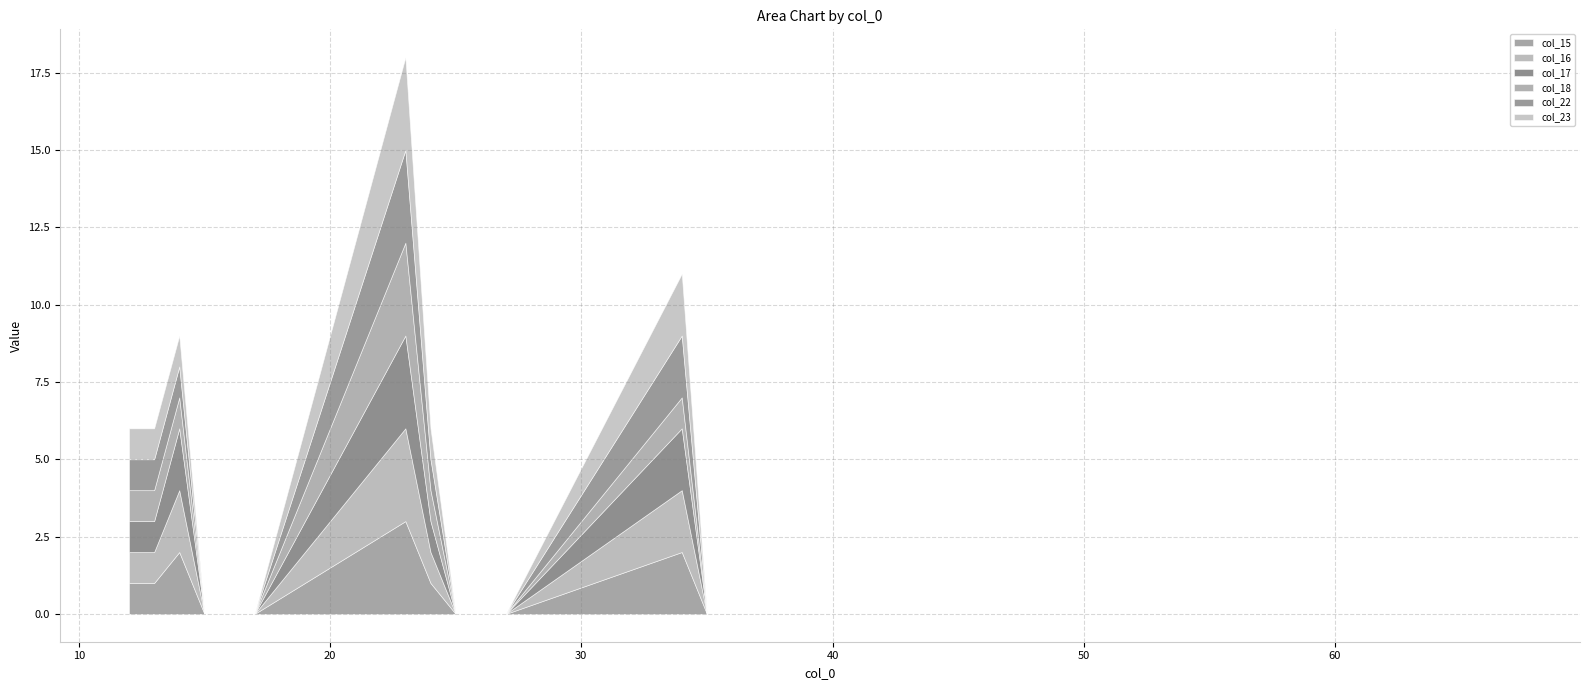

How many col_17 values are between 0 and 1?

18